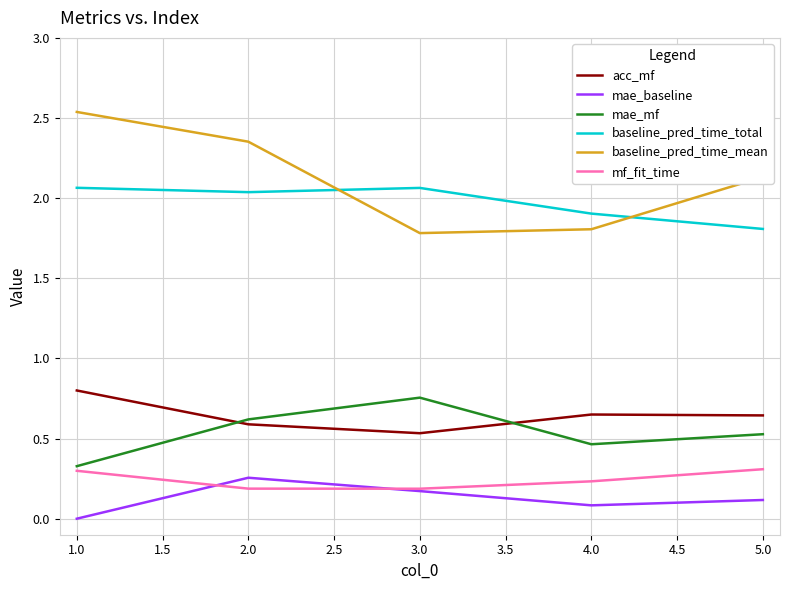

Which series changed the most between 2.0 and 3.0?

baseline_pred_time_mean